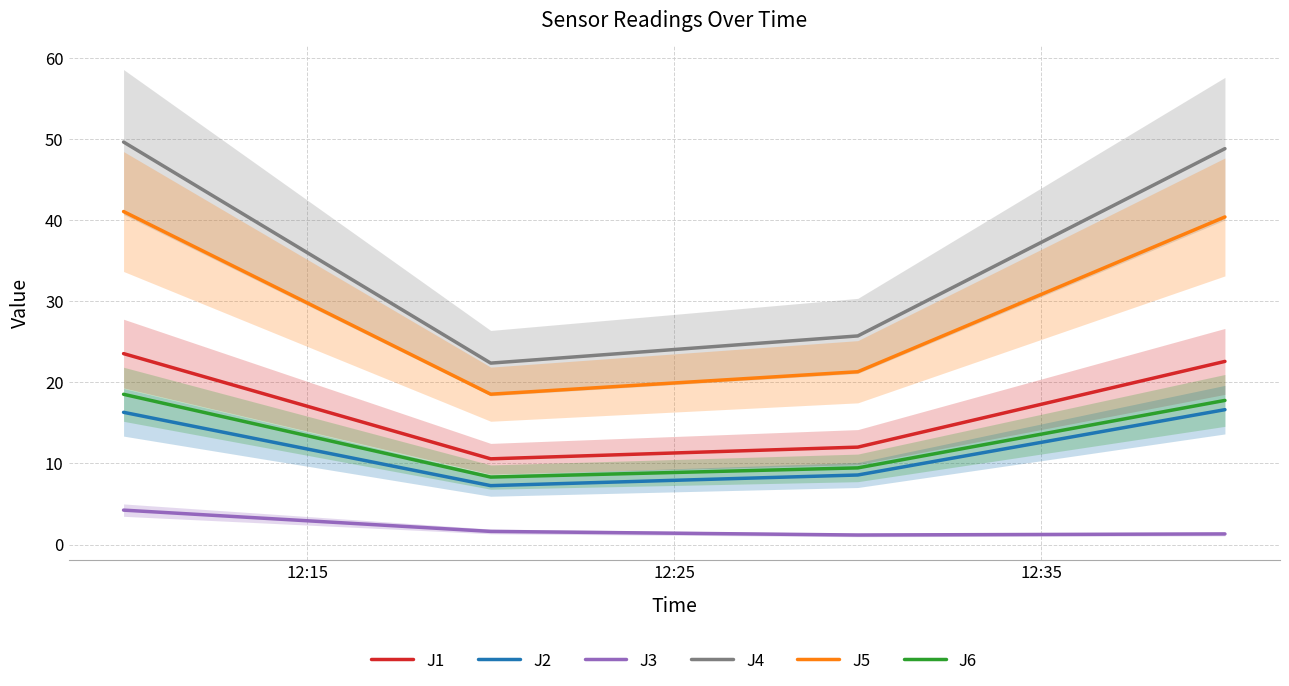

What is the highest value of the J3 series?

4.2